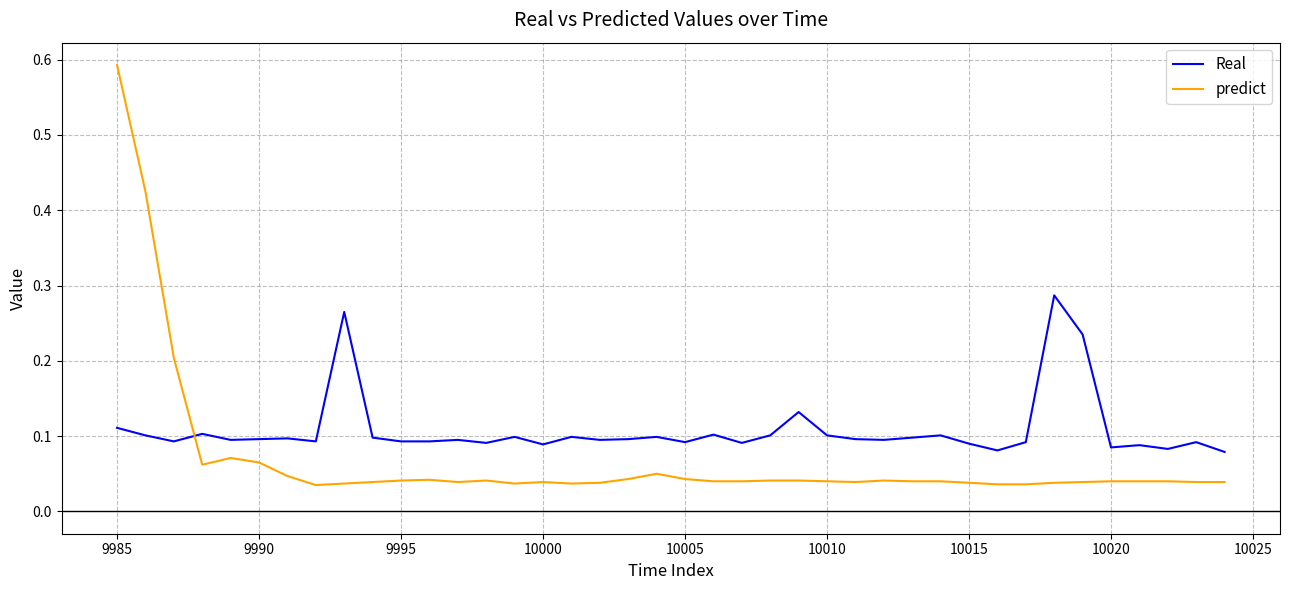

Which series has the largest range (max minus min)?

predict